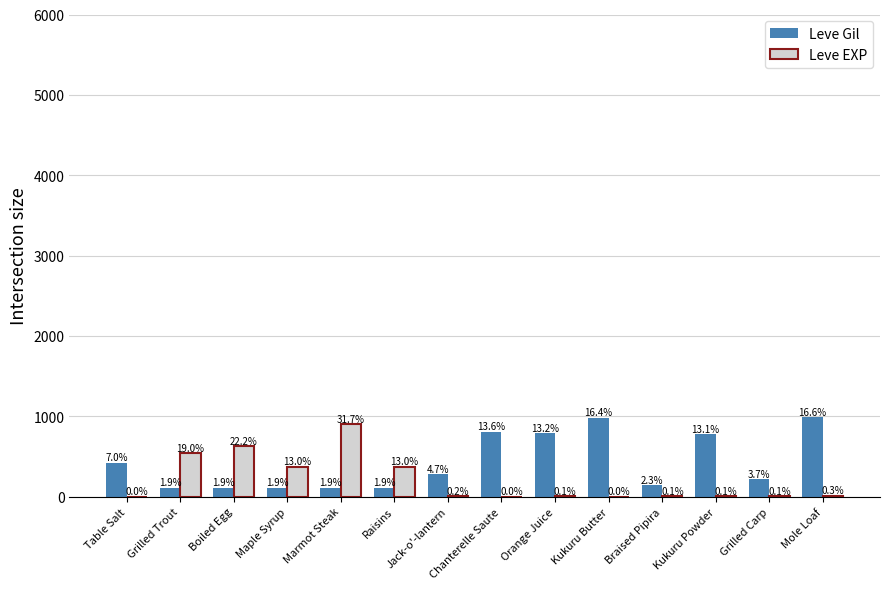

What are all the series names shown in the legend?

Leve Gil, Leve EXP